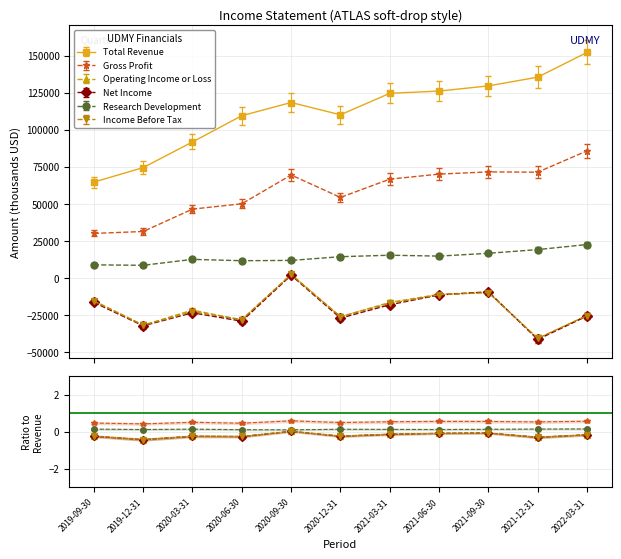

The Net Income series shows -41400 at 2021-12-31. True or false?

True